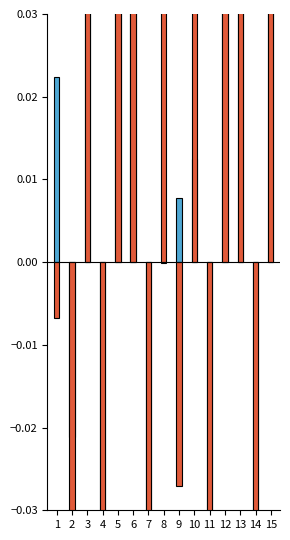

List the series in order of their overall mean, lowest first.

f1, kappa